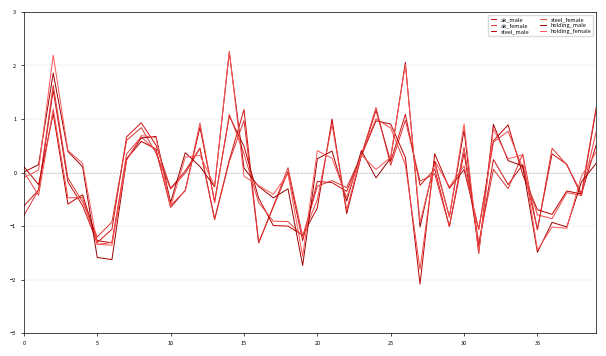

True or false: steel_male and ak_male intersect in this chart.

True